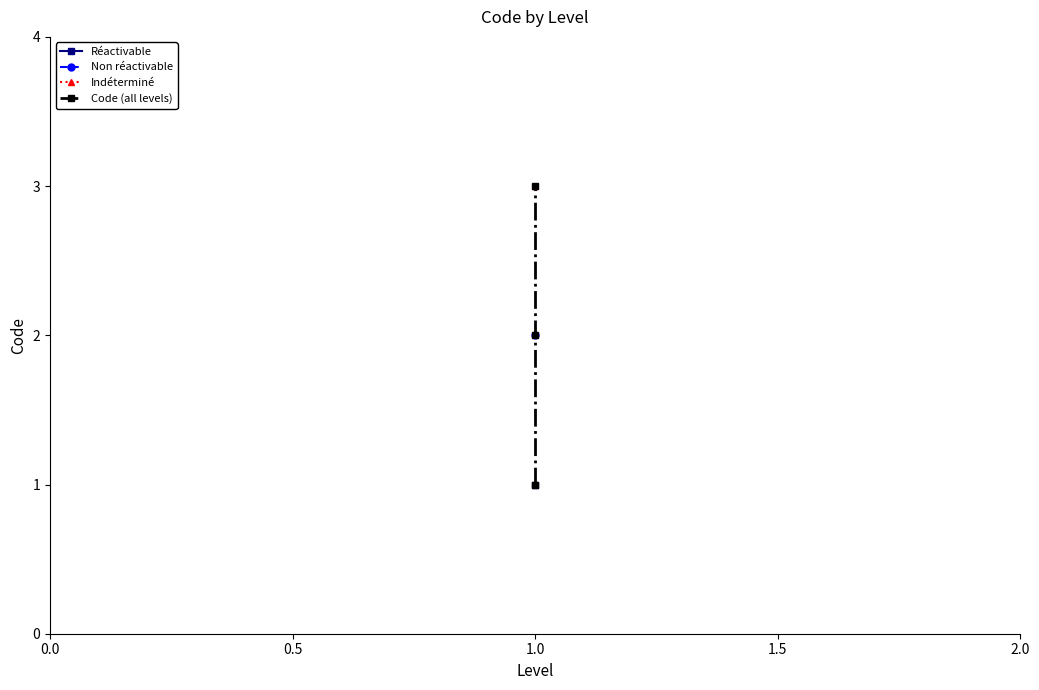

Reading left to right, list all the values displayed in this chart.

1	2	3